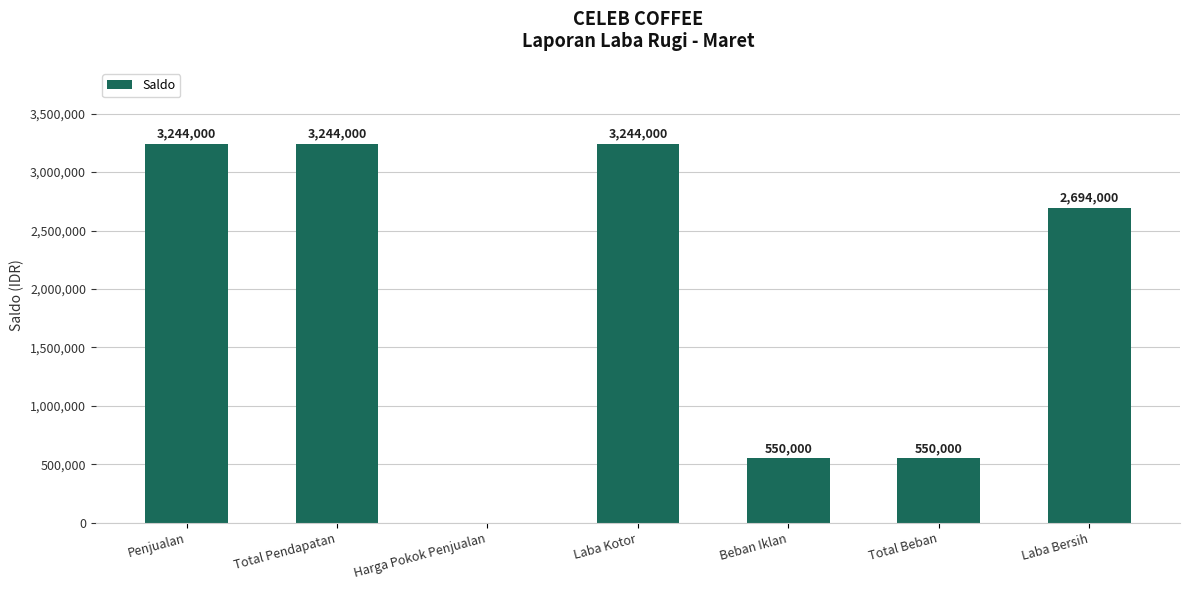

Does the chart contain stacked bars?

No